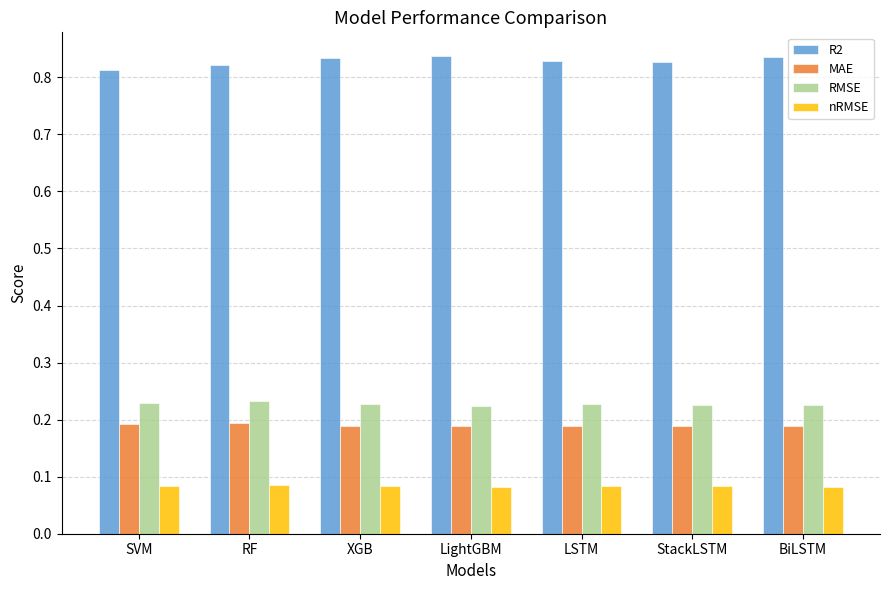

What is the spread (max minus min) of values at LSTM?

0.7